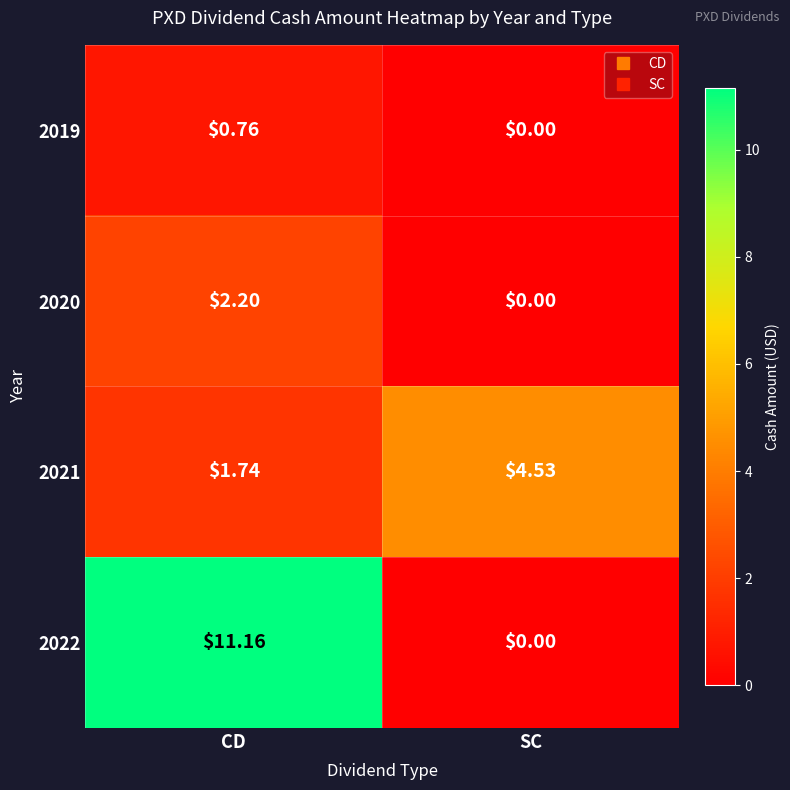

Which series has the largest total across all categories?

2022